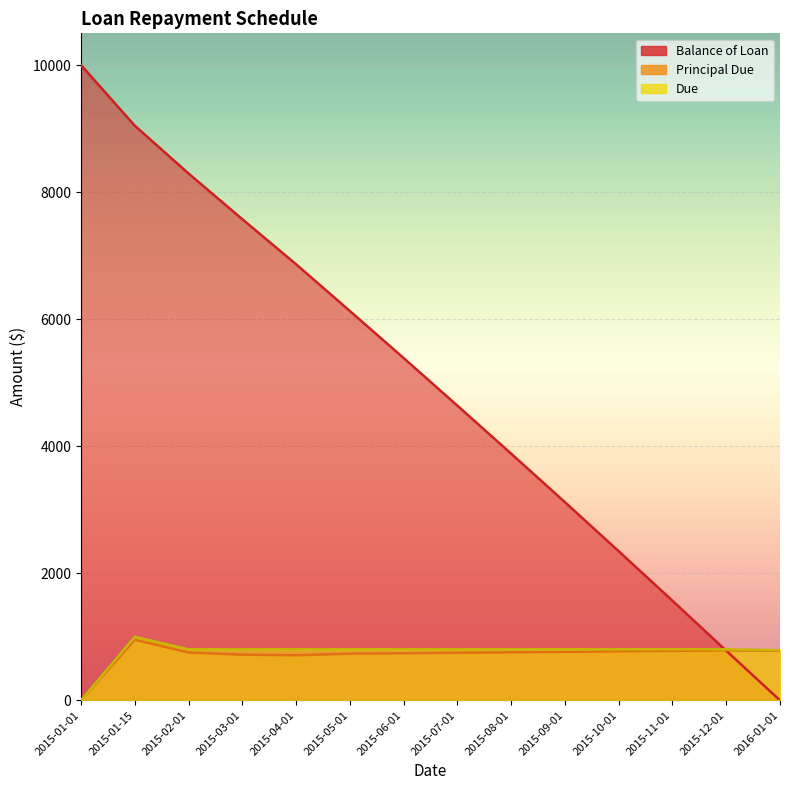

Reading left to right, transcribe all the data shown in this chart.

Balance of Loan: 2015-01-01=10000.0	2015-01-15=9046.0	2015-02-01=8293.3	2015-03-01=7574.0	2015-04-01=6864.5	2015-05-01=6129.2	2015-06-01=5388.7	2015-07-01=4638.8	2015-08-01=3883.0	2015-09-01=3119.6	2015-10-01=2347.3	2015-11-01=1568.2	2015-12-01=780.6	2016-01-01=0.0
Principal Due: 2015-01-01=0.0	2015-01-15=954.0	2015-02-01=752.7	2015-03-01=719.3	2015-04-01=709.5	2015-05-01=735.3	2015-06-01=740.6	2015-07-01=749.9	2015-08-01=755.8	2015-09-01=763.5	2015-10-01=772.3	2015-11-01=779.1	2015-12-01=787.6	2016-01-01=780.6
Due: 2015-01-01=0.0	2015-01-15=1000.0	2015-02-01=803.0	2015-03-01=803.0	2015-04-01=803.0	2015-05-01=803.0	2015-06-01=803.0	2015-07-01=803.0	2015-08-01=803.0	2015-09-01=803.0	2015-10-01=803.0	2015-11-01=803.0	2015-12-01=803.0	2016-01-01=788.6